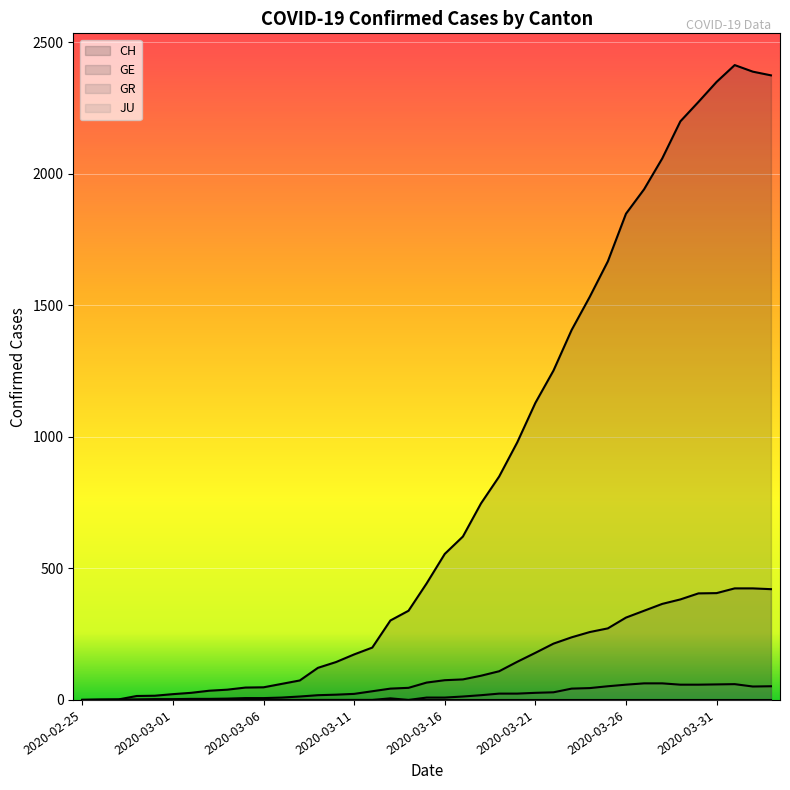

What is the average value of the GE series?

140